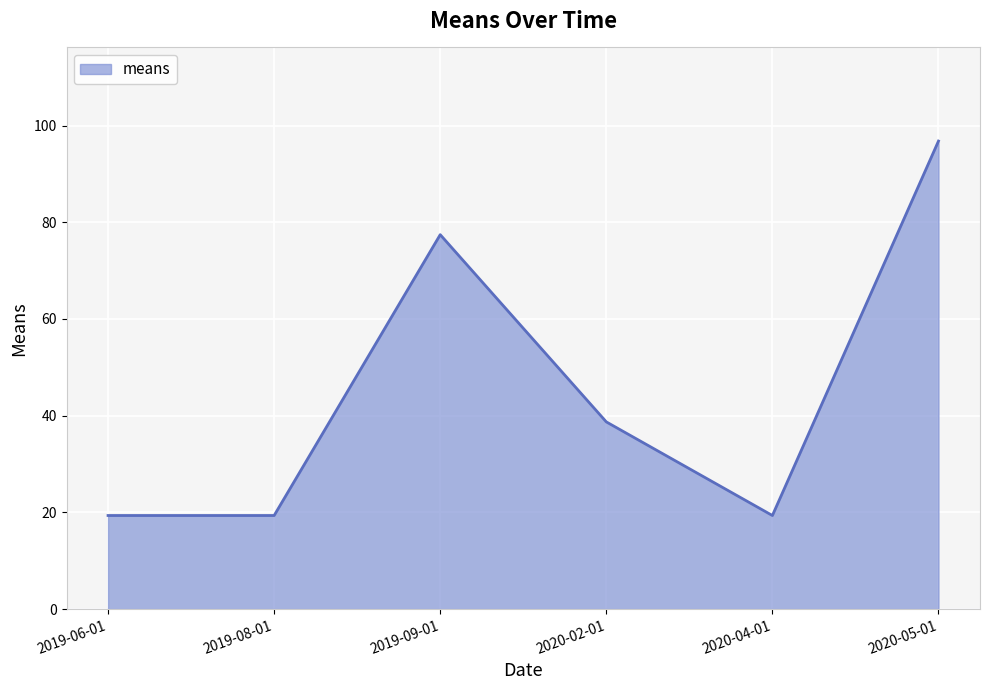

True or false: there are more than 2 points higher than both neighbors.

False